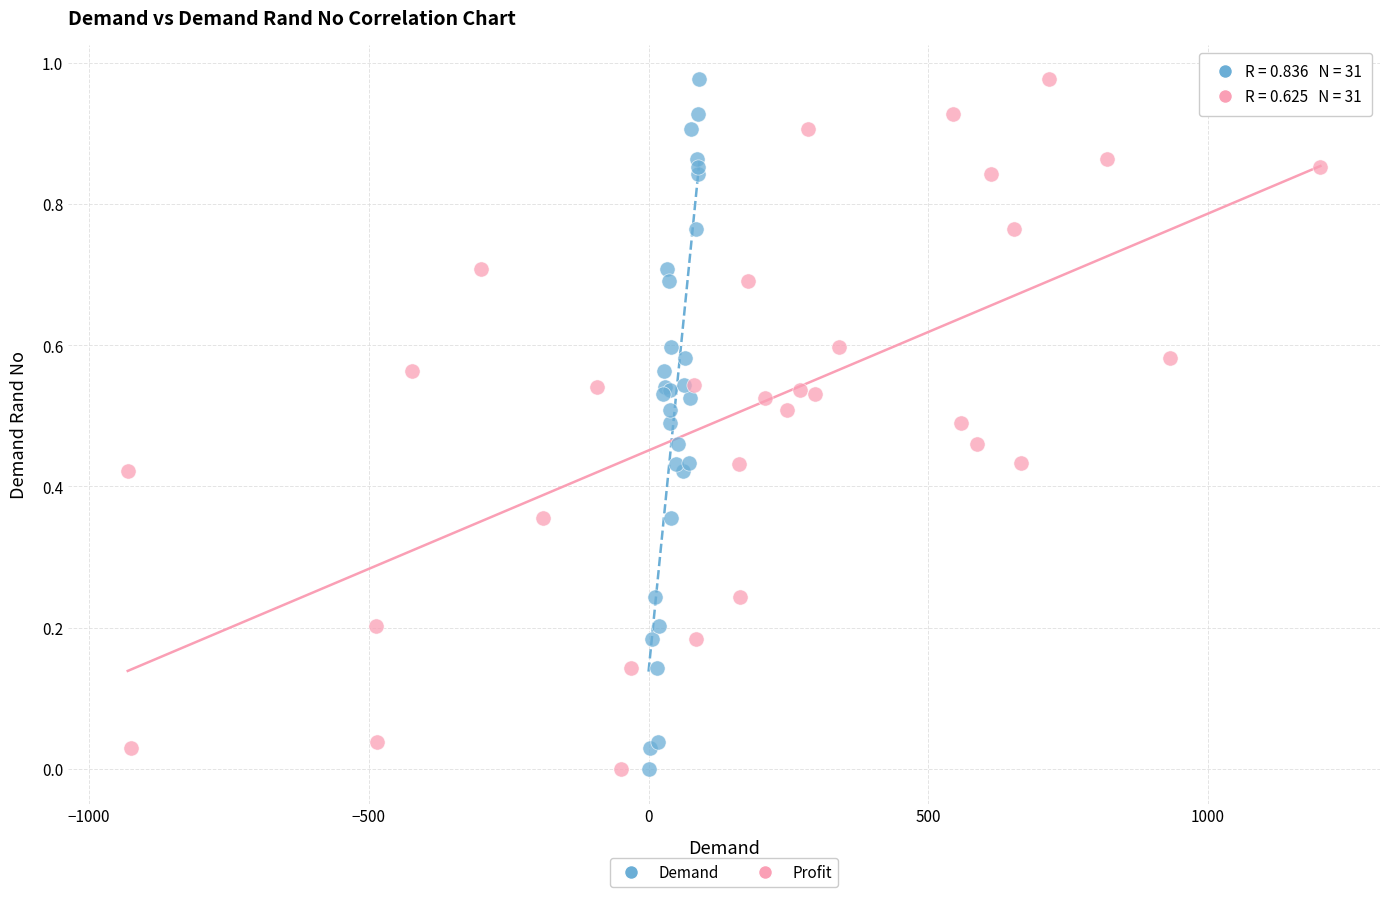

What are all the series names shown in the legend?

Demand, Profit